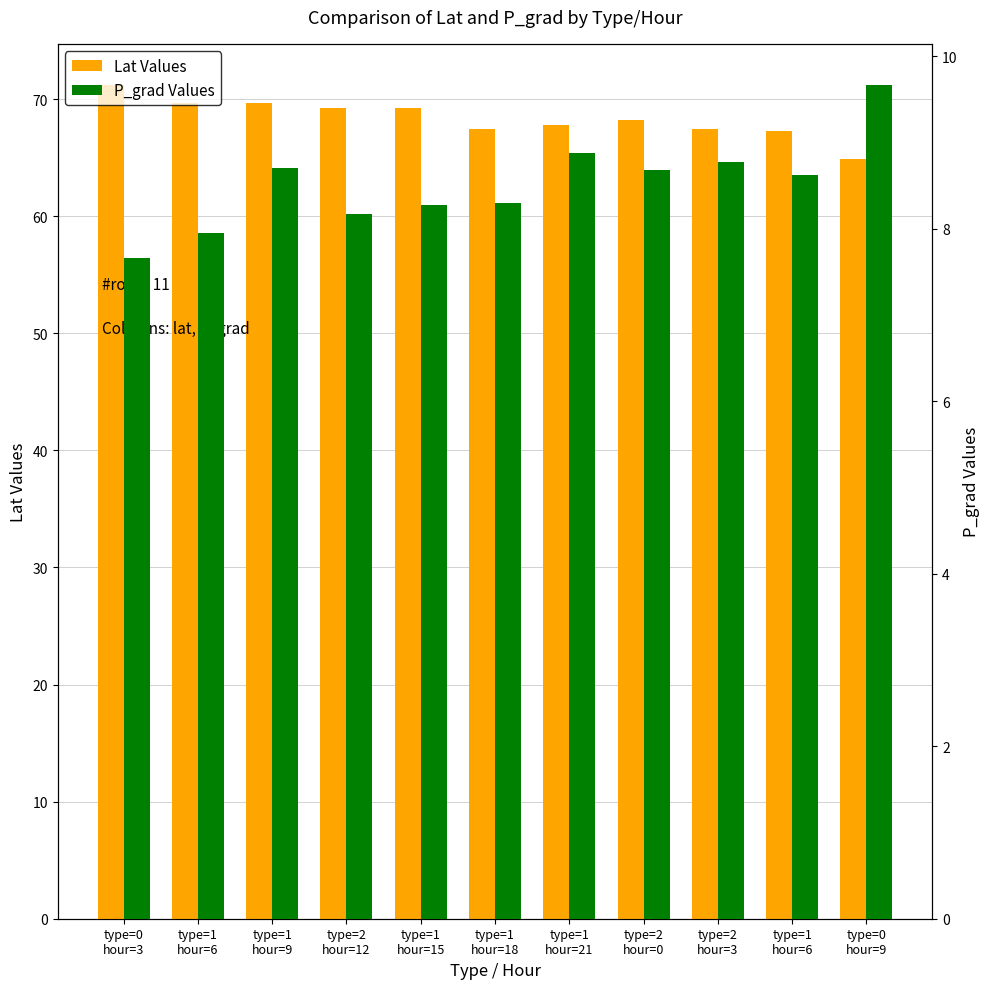

At type=1
hour=15, list the series in order from largest to smallest.

Lat Values, P_grad Values